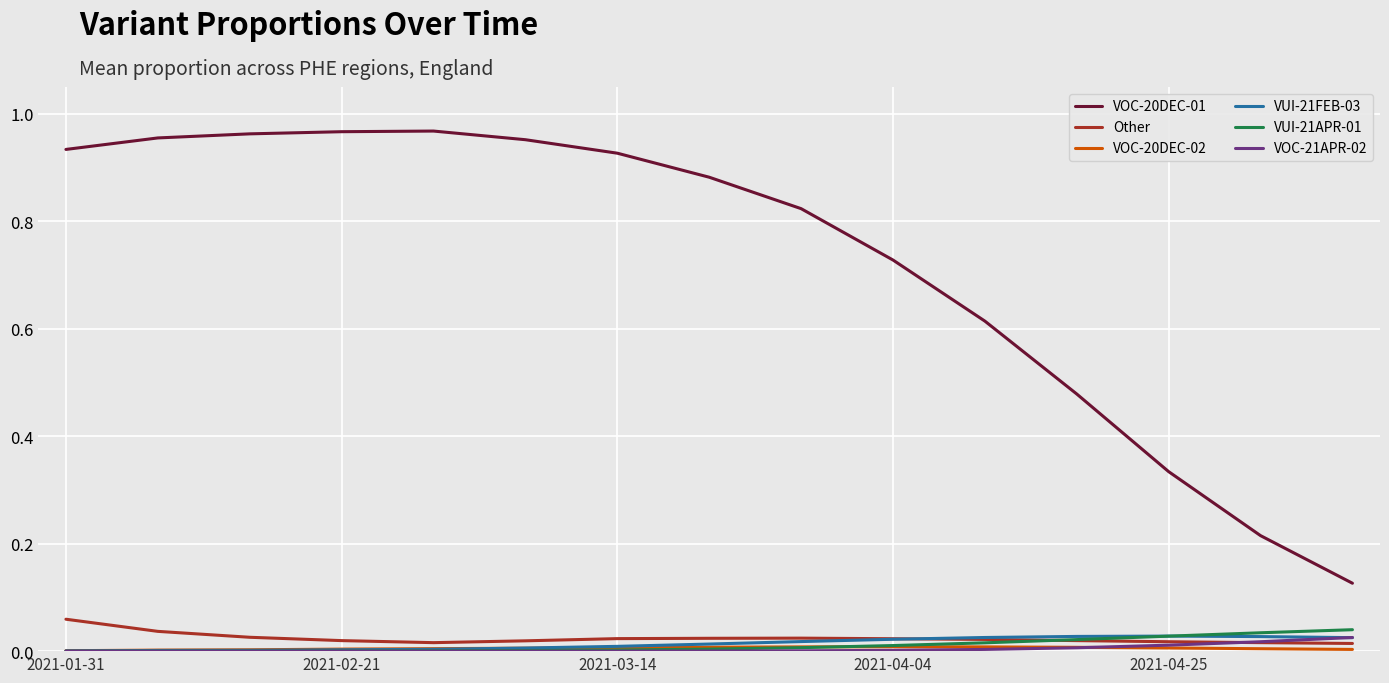

True or false: VUI-21FEB-03 and VOC-20DEC-01 intersect in this chart.

False